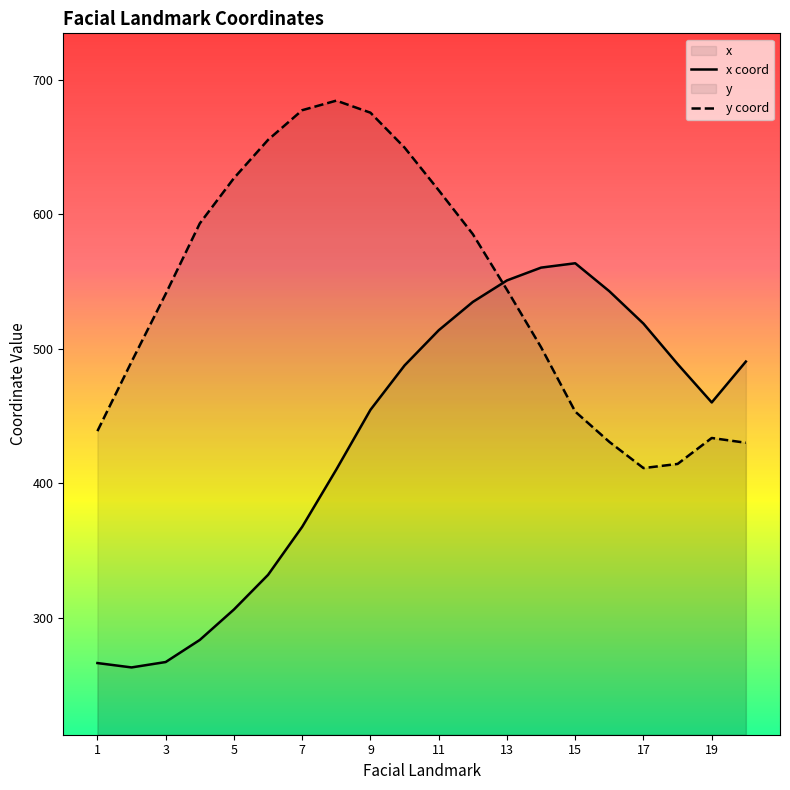

How many interior local peaks does the x series have?

1